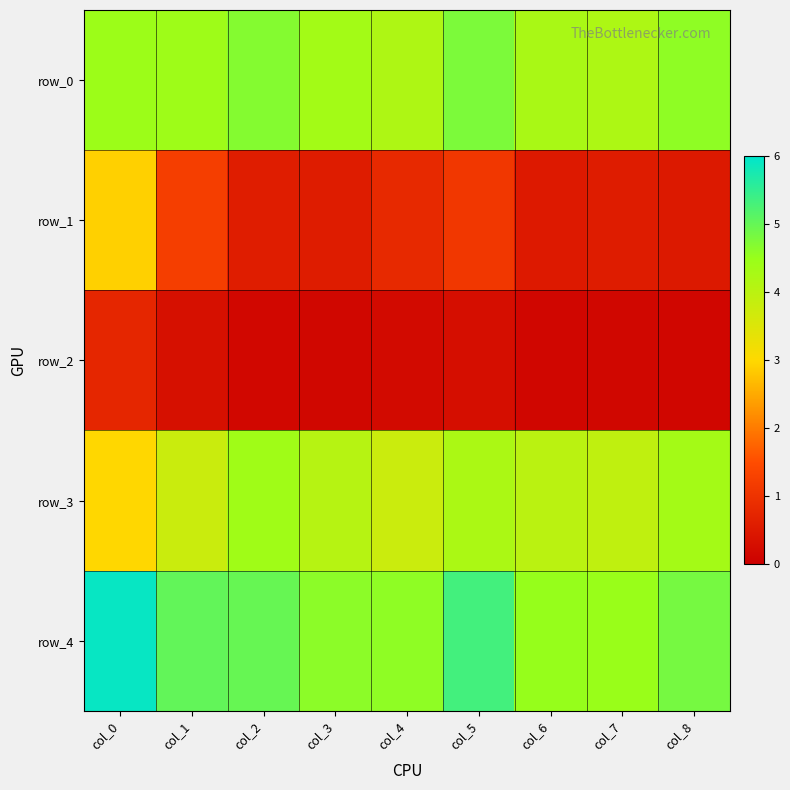

How many distinct data groups are displayed?

5